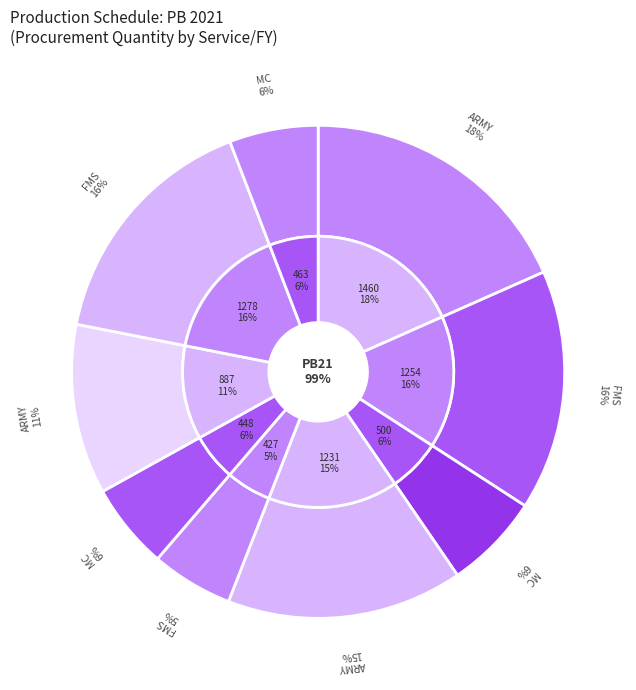

To the nearest percent, what is the difference between the largest and smallest slice percentages?

13%